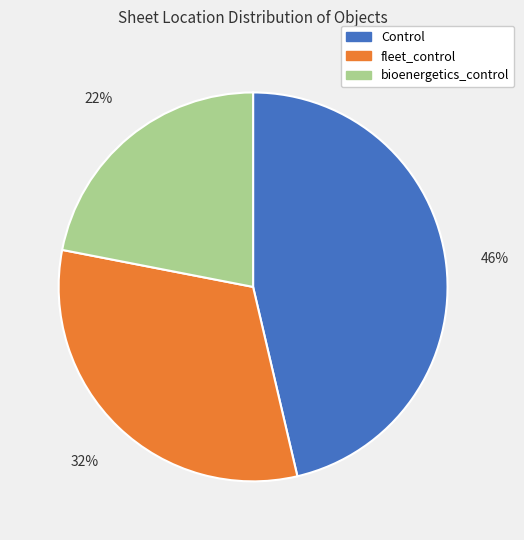

Count the number of slices in the pie.

3